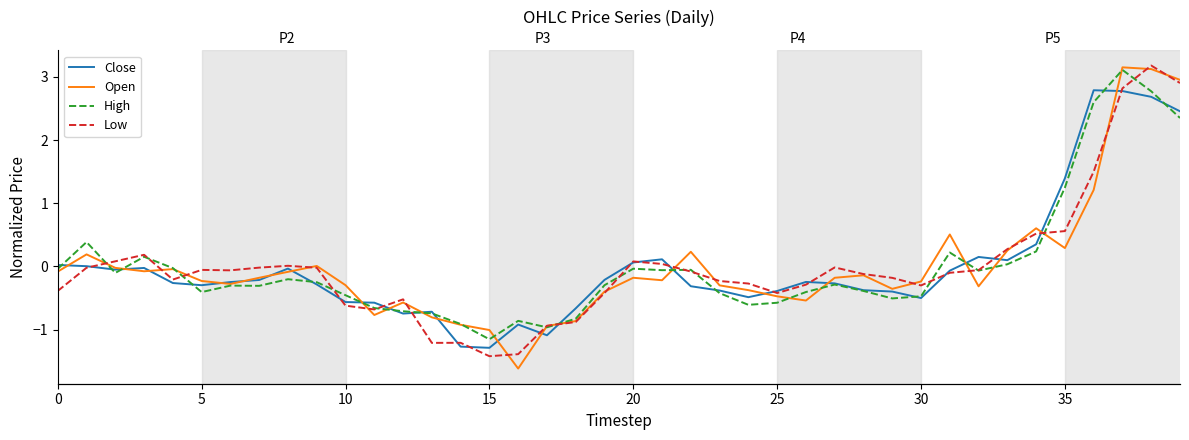

Which category has the highest value in the High series?

37